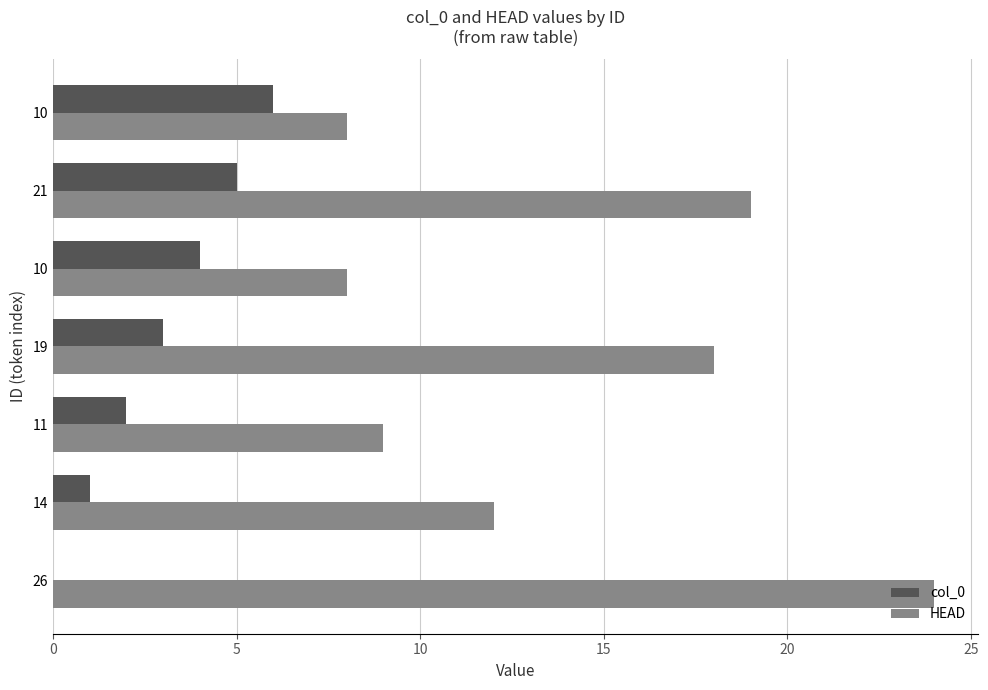

What is the value of the col_0 bar at the 2nd from the left?

1